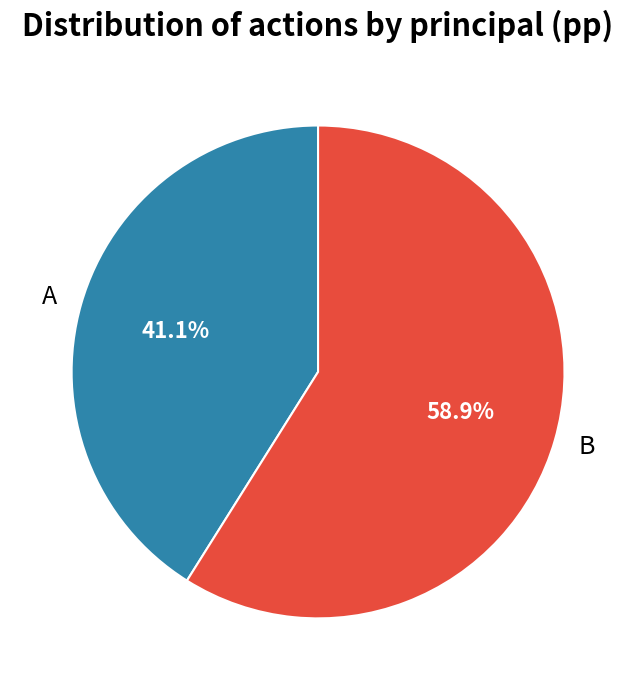

Is it true that B is 59% of the pie?

True